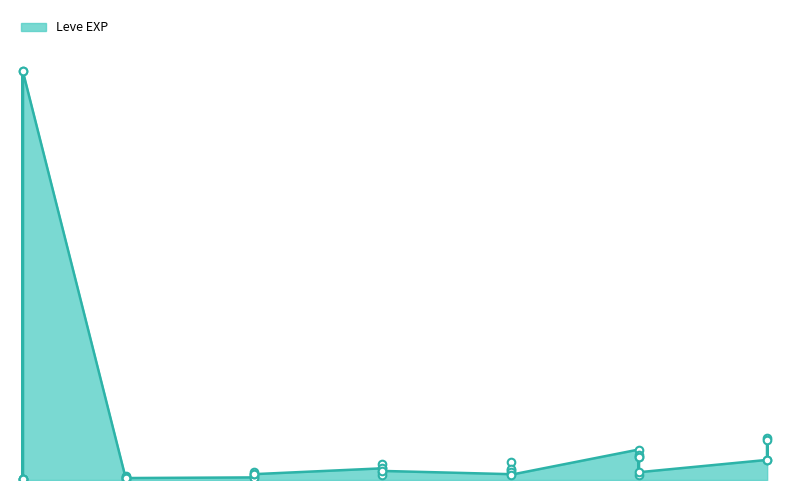

What is the change in value from 15 to 20?

+21